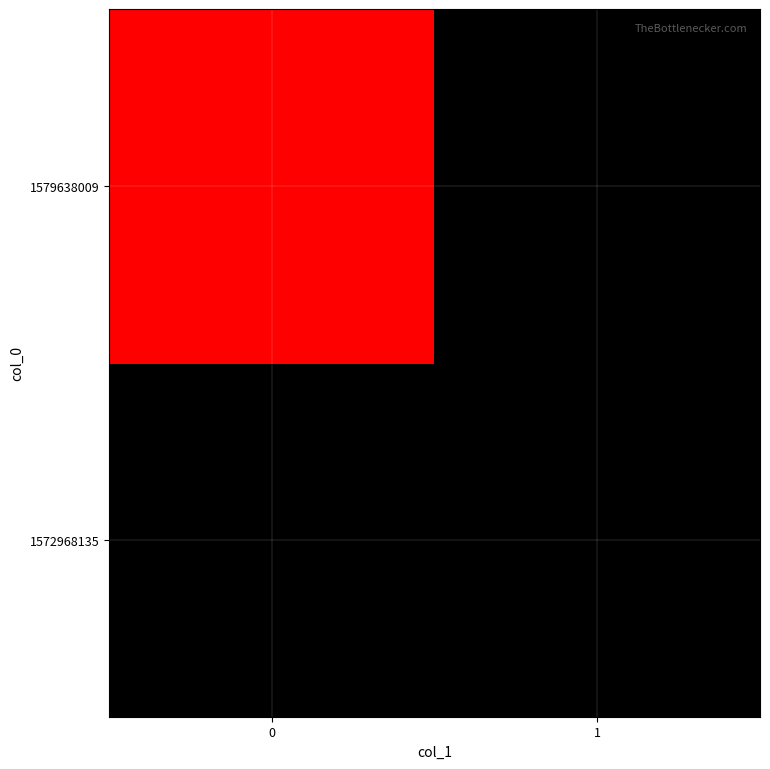

List the series in order of their overall mean, highest first.

1579638009, 1572968135